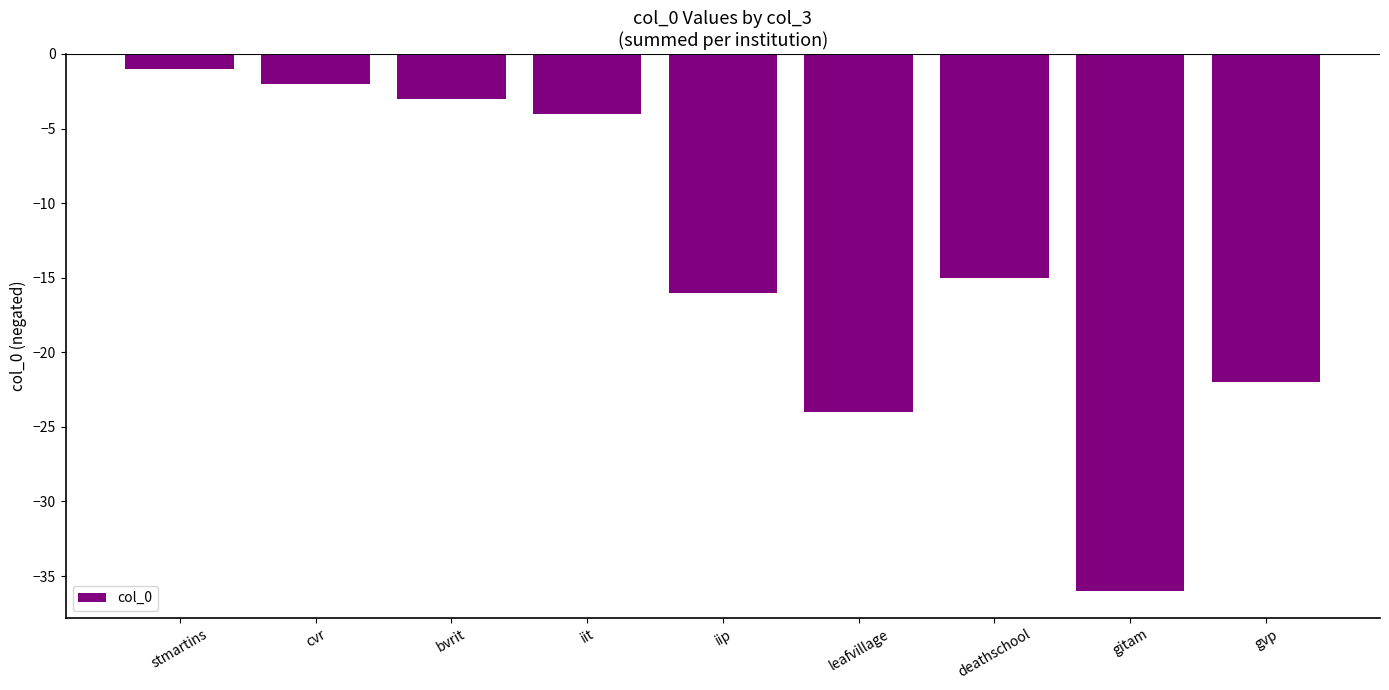

What is the approximate value at iip, to the nearest 5?

-15